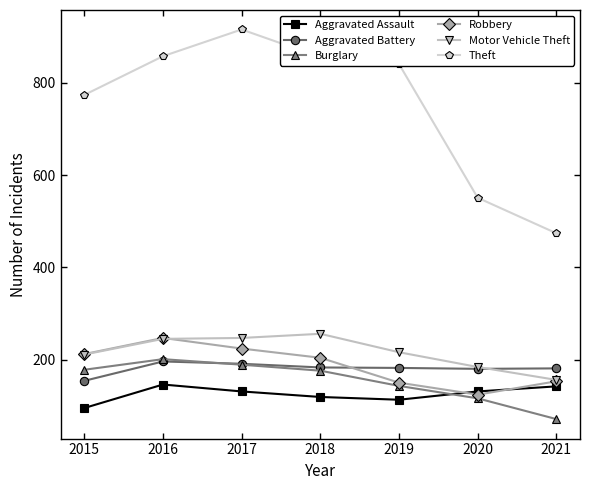

Read the Aggravated Battery value at 2021, to the nearest 10.

180